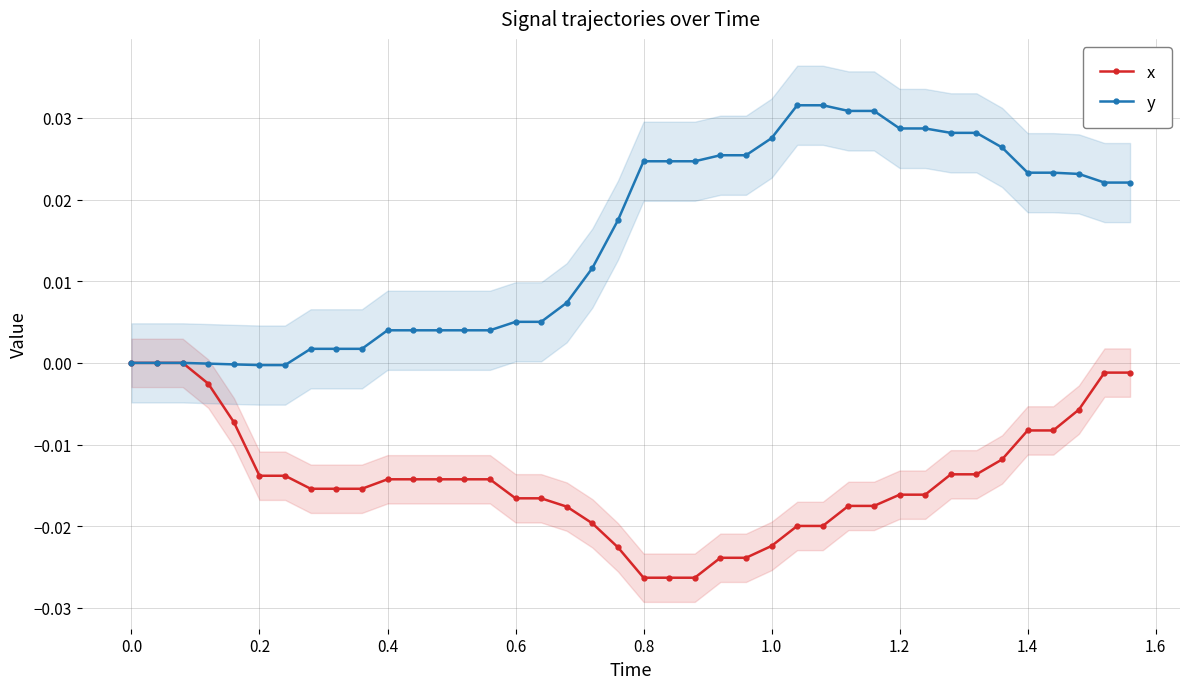

What are all the series names shown in the legend?

x, y